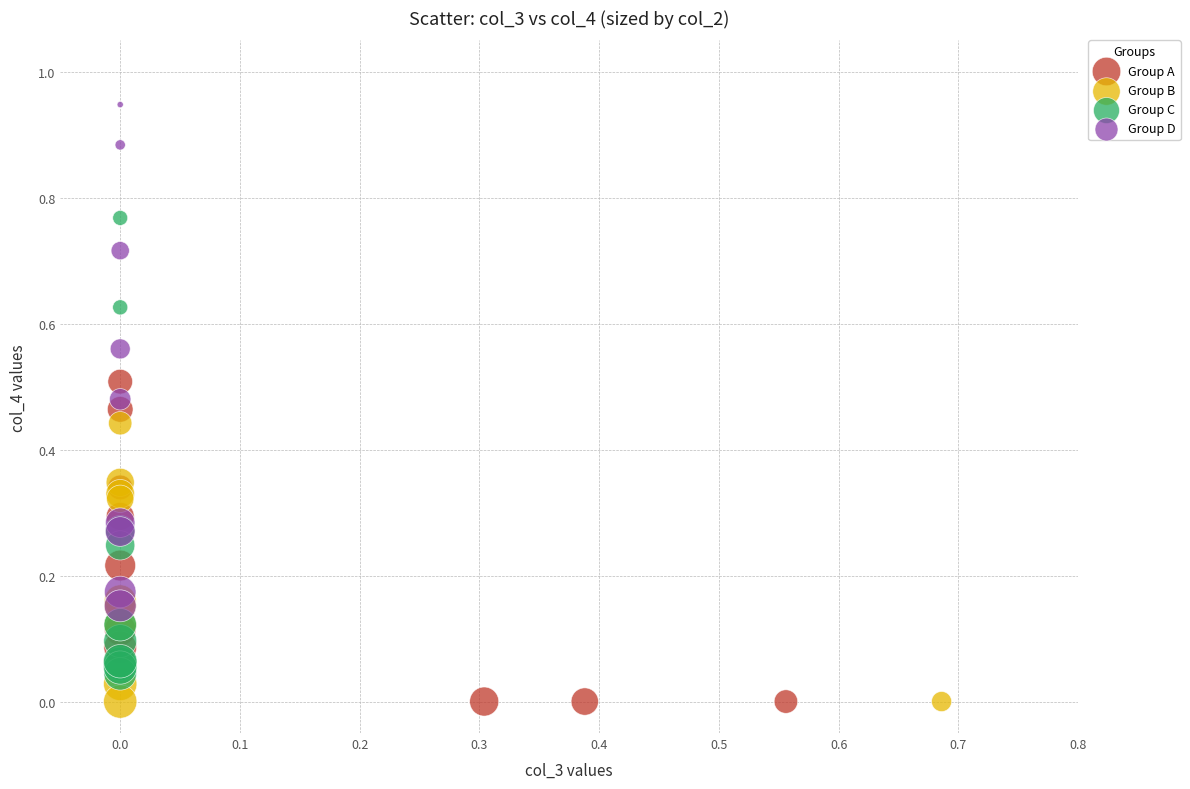

Which series has the largest Y range (max minus min)?

Group D